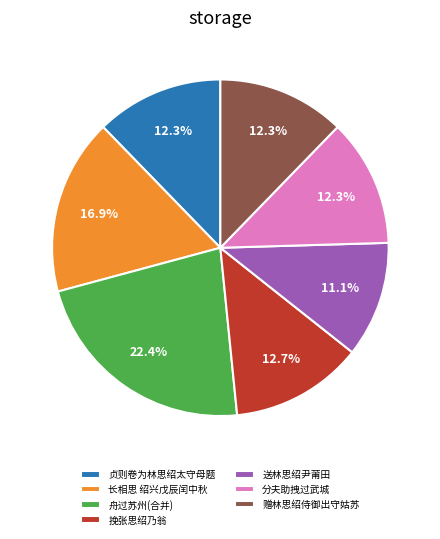

How much of the chart is everything except 分夫助拽过武城?

87.7%